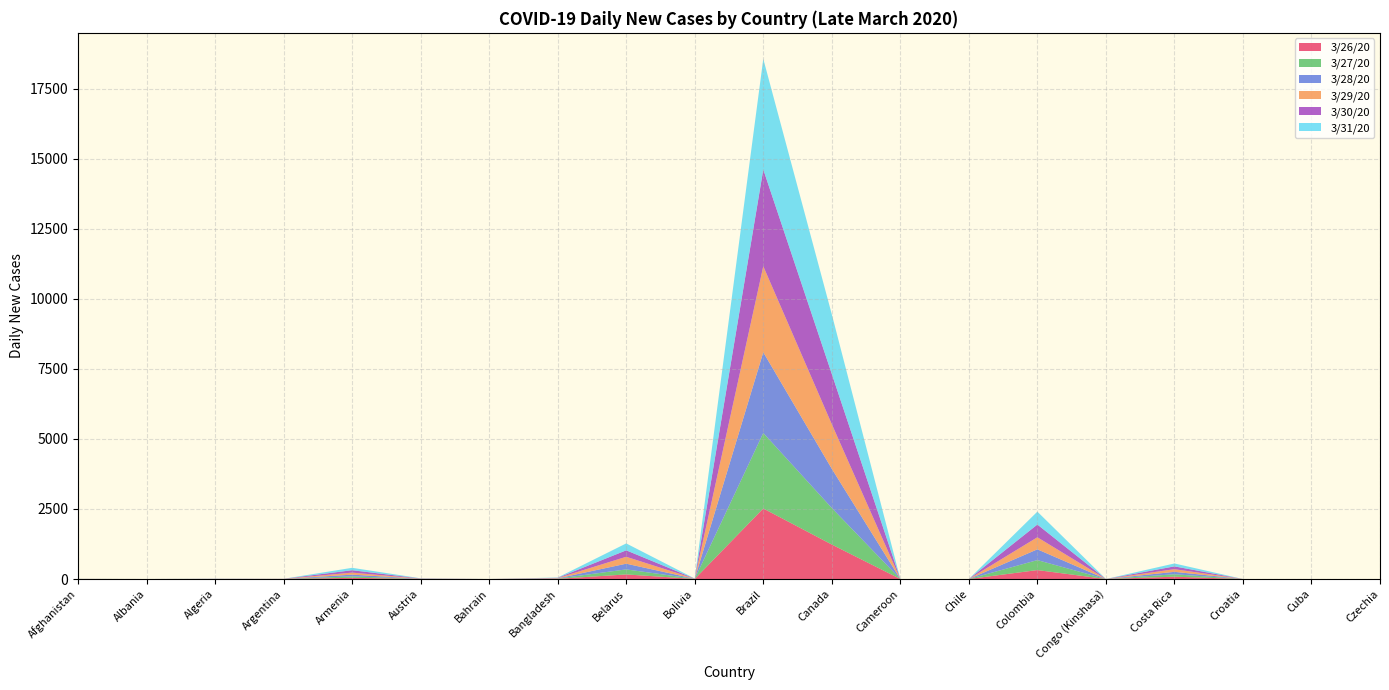

Reading left to right, transcribe all the data shown in this chart.

3/26/20: 1	0	1	1	42	3	0	8	163	3	2519	1231	0	0	319	0	83	0	0	0
3/27/20: 1	0	1	1	52	3	0	8	180	3	2695	1305	0	0	356	0	86	0	0	0
3/28/20: 1	0	1	1	62	3	0	8	204	3	2883	1400	0	0	385	0	87	0	0	0
3/29/20: 1	0	1	2	72	4	0	9	247	3	3071	1592	0	0	430	0	95	0	0	0
3/30/20: 1	0	3	2	86	6	0	10	230	3	3456	1796	0	0	455	0	100	0	0	0
3/31/20: 1	0	3	1	86	6	0	10	247	3	3951	2129	0	0	461	0	104	0	0	0